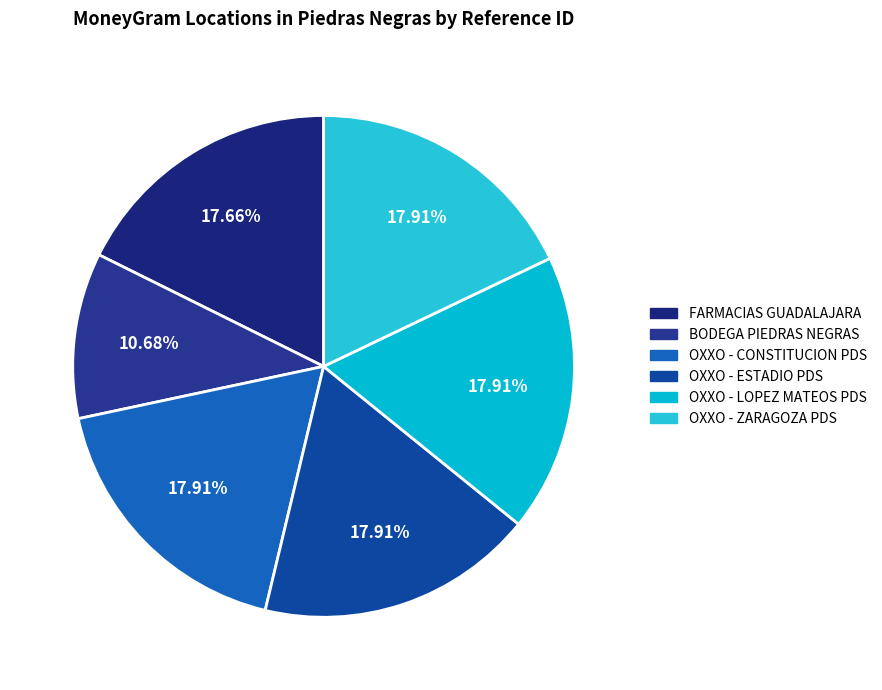

True or false: OXXO - ZARAGOZA PDS accounts for 18% of the total.

True